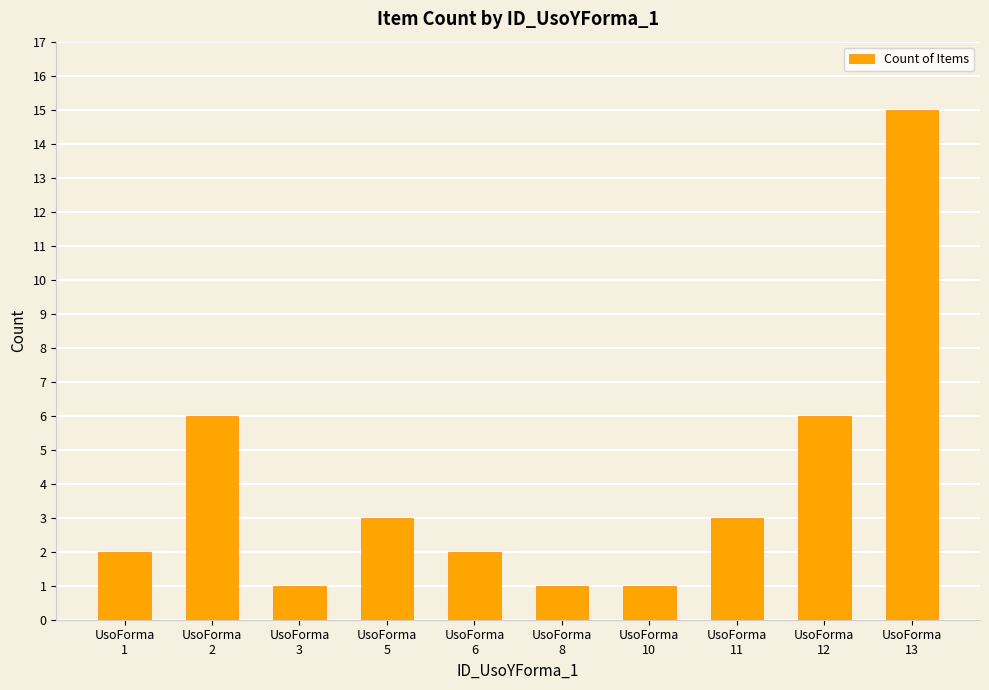

What is the maximum value shown in the chart?

15